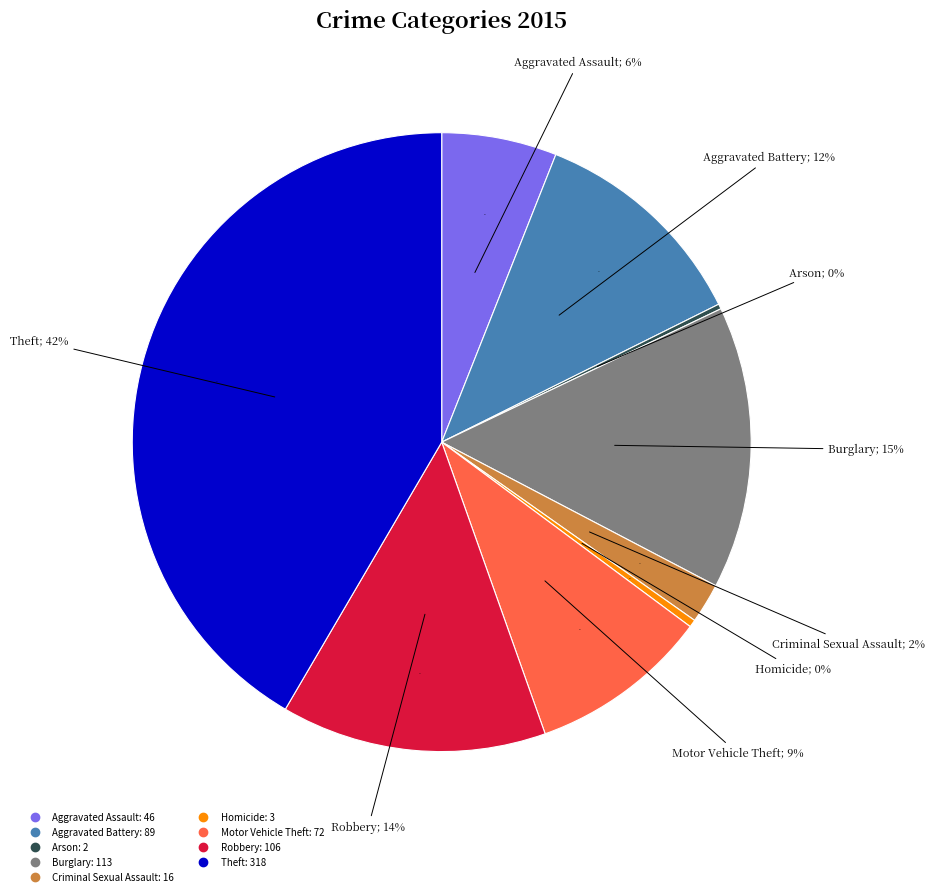

Is there any slice that represents more than half of the pie?

No